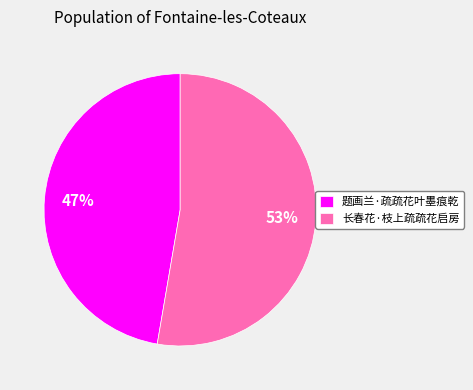

The 题画兰·疏疏花叶墨痕乾 slice represents 61% of the pie. True or false?

False